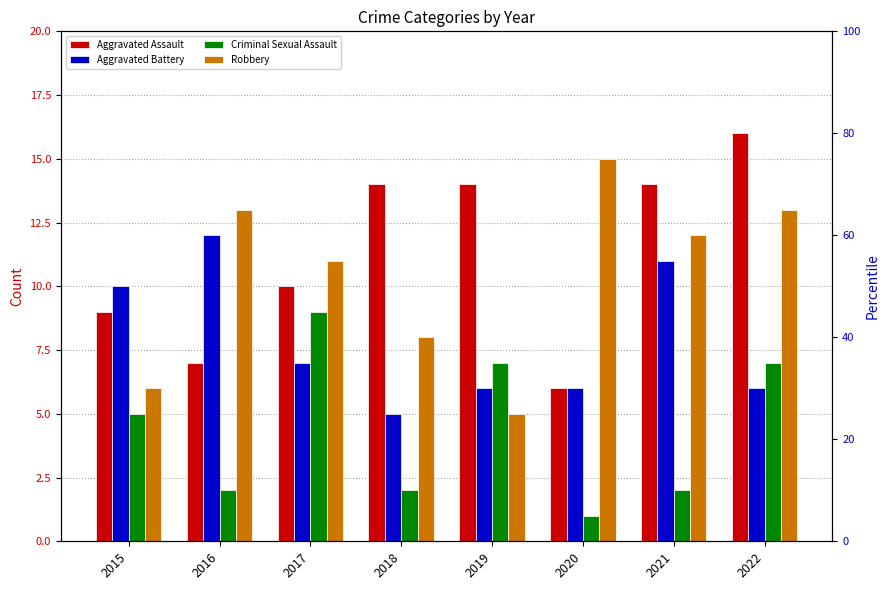

Reading left to right, list all the values displayed in this chart.

Aggravated Assault: 2015=9	2016=7	2017=10	2018=14	2019=14	2020=6	2021=14	2022=16
Aggravated Battery: 2015=10	2016=12	2017=7	2018=5	2019=6	2020=6	2021=11	2022=6
Criminal Sexual Assault: 2015=5	2016=2	2017=9	2018=2	2019=7	2020=1	2021=2	2022=7
Robbery: 2015=6	2016=13	2017=11	2018=8	2019=5	2020=15	2021=12	2022=13